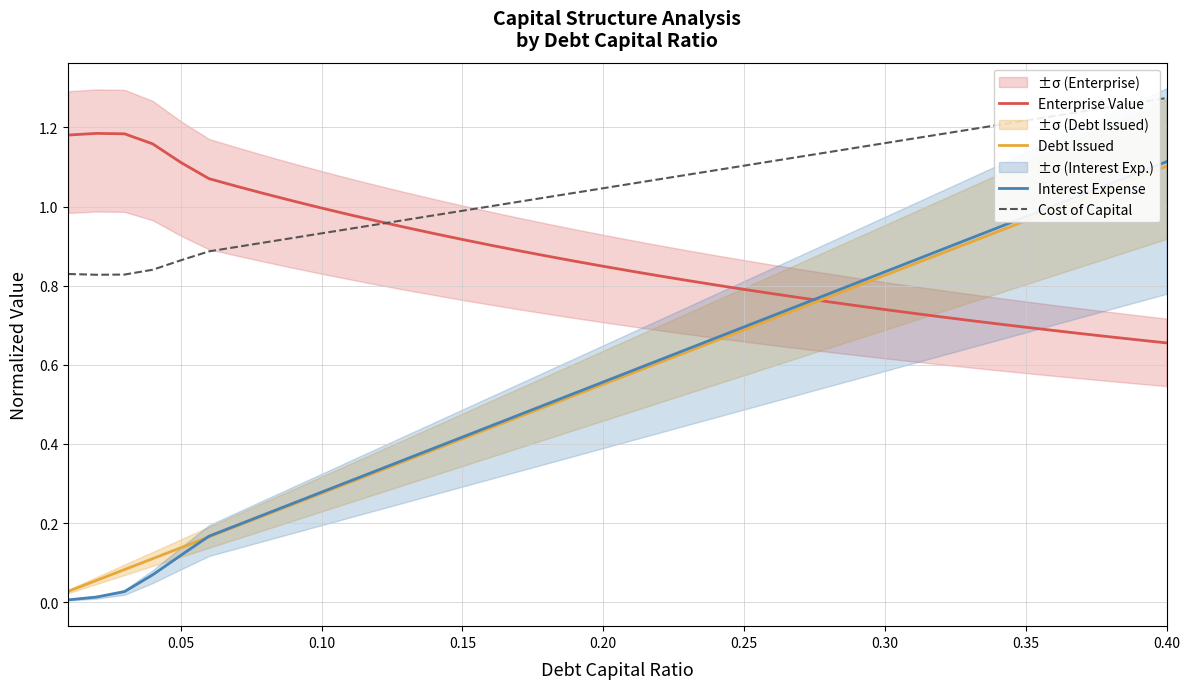

Is this an area chart (filled region under the line)?

No